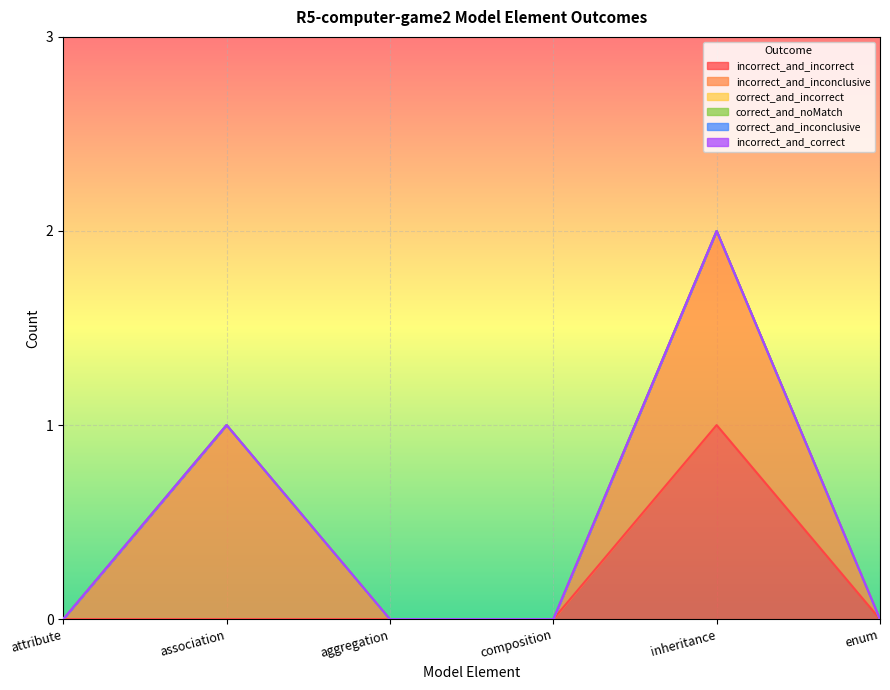

The value of correct_and_incorrect at inheritance is 0. True or false?

True